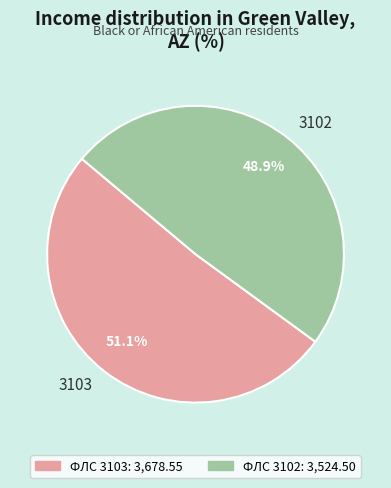

What is the majority slice?

3103